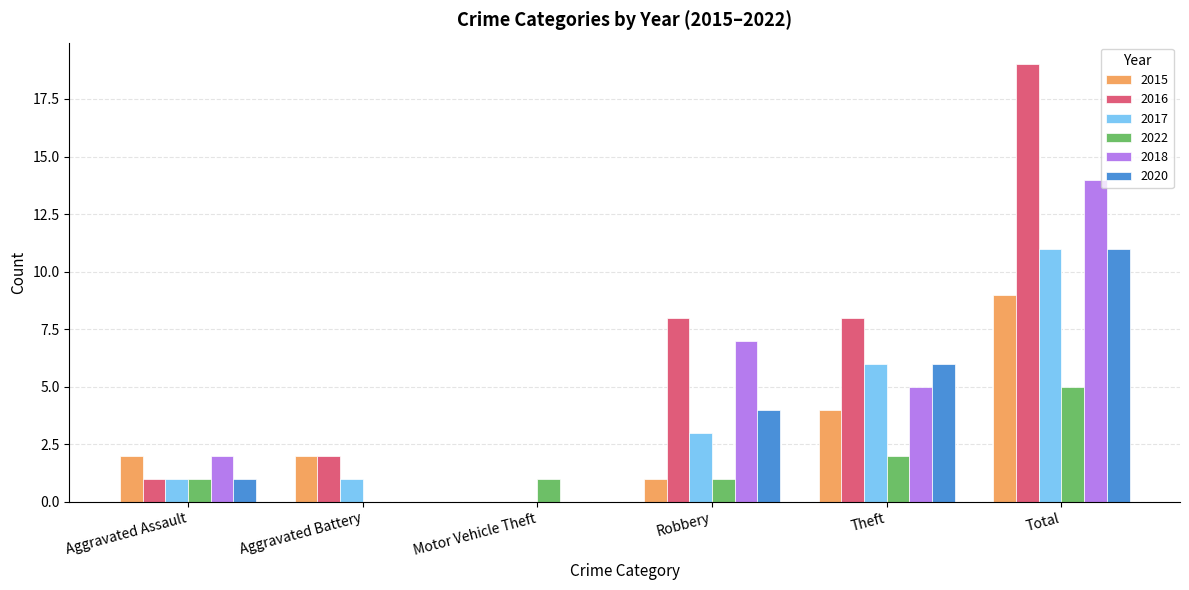

Reading left to right, transcribe all the data shown in this chart.

2015: 2	2	0	1	4	9
2016: 1	2	0	8	8	19
2017: 1	1	0	3	6	11
2022: 1	0	1	1	2	5
2018: 2	0	0	7	5	14
2020: 1	0	0	4	6	11